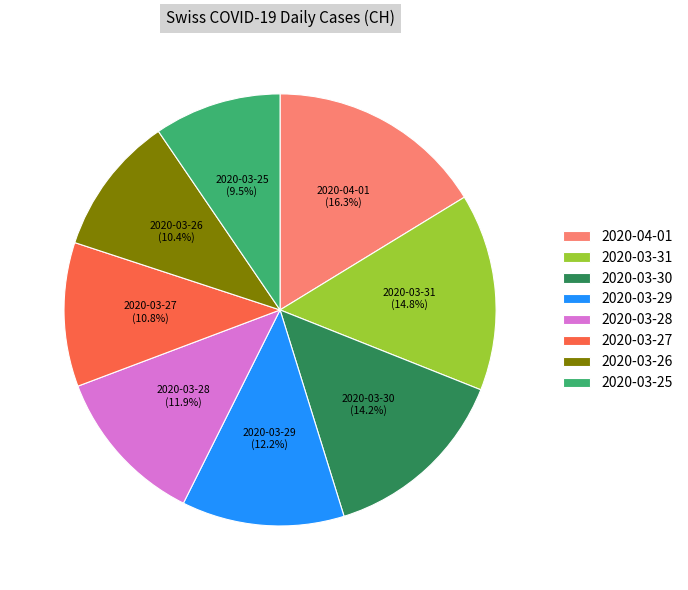

To the nearest percent, what is the difference between the 2020-03-31 and 2020-03-29 slice percentages?

3%